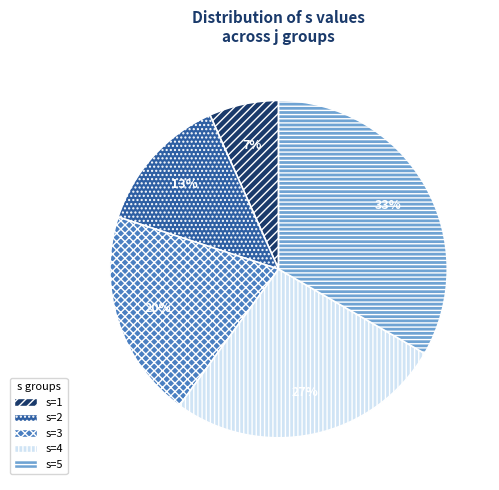

How many segments does this pie chart have?

5